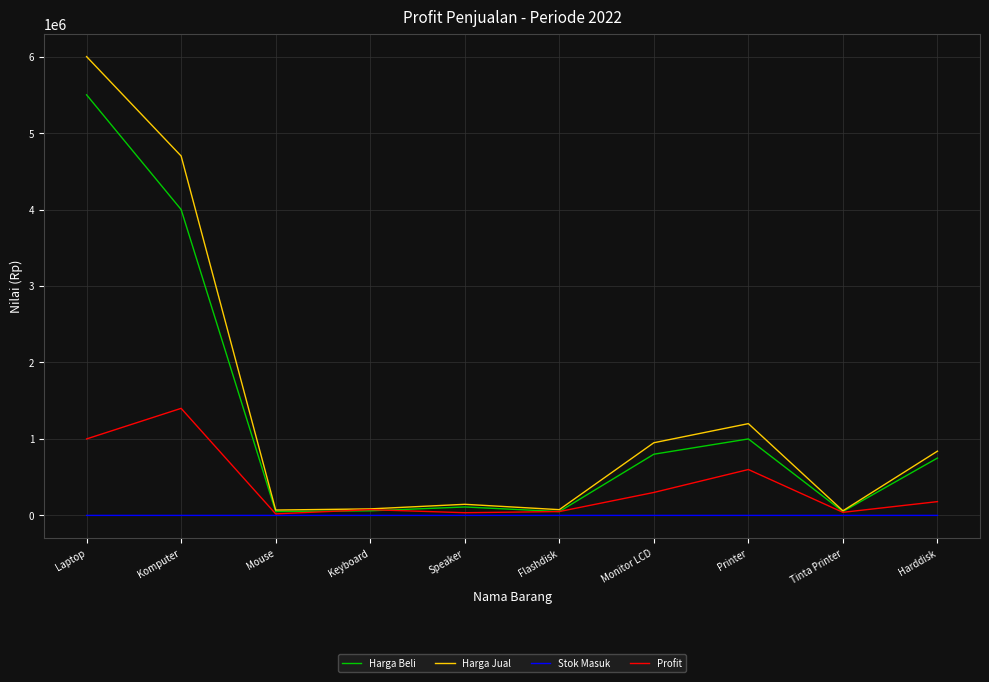

What value does the Stok Masuk series have at Komputer?

9